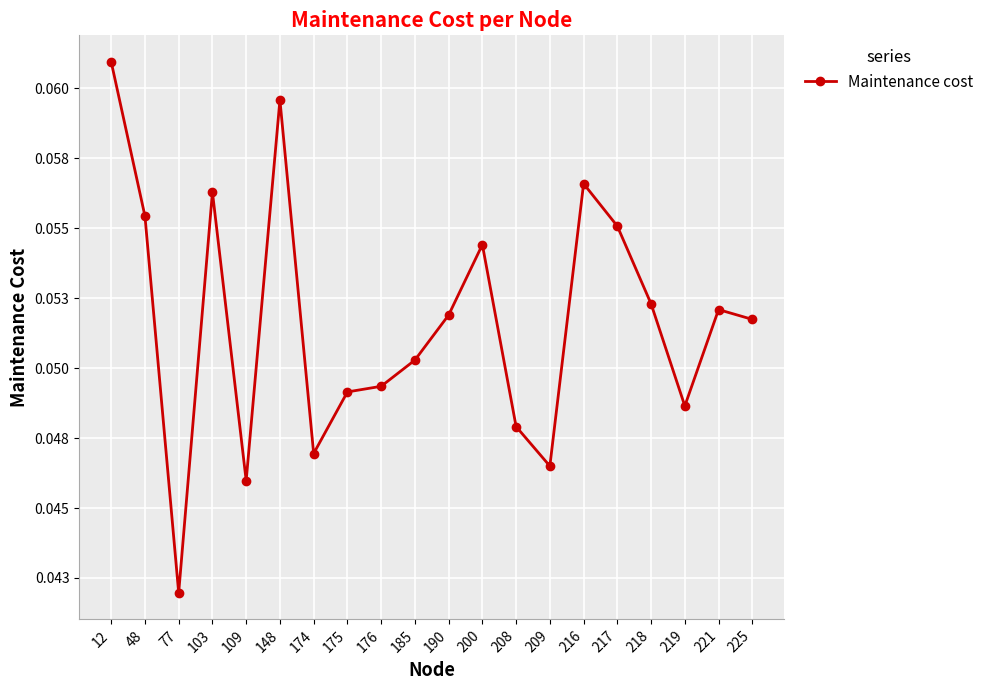

True or false: the data has more than 1 interior local peaks.

True